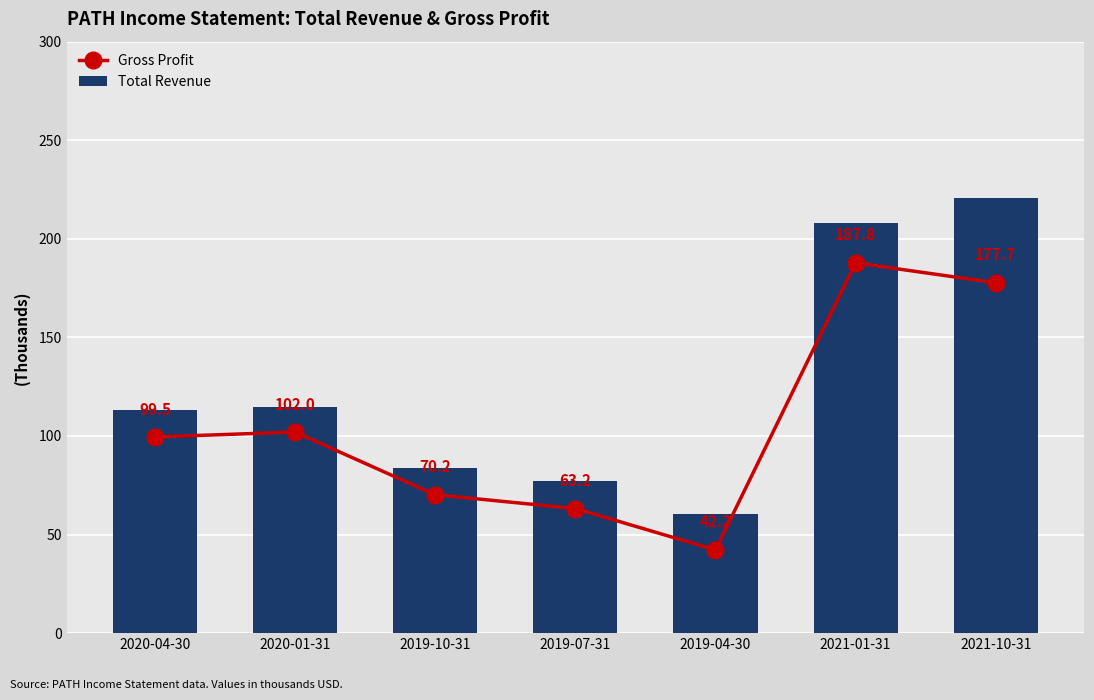

How many data points in Total Revenue are less than 113100?

3